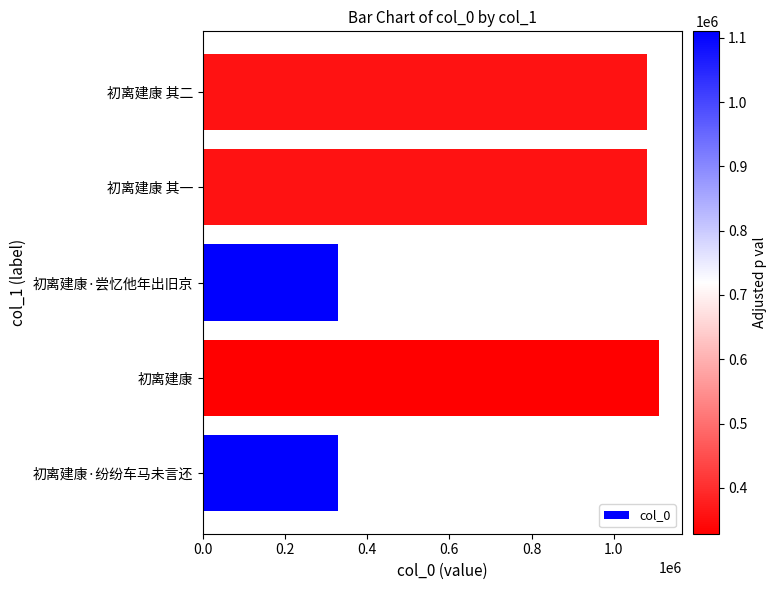

True or false: the data shows 227824 at 初离建康.

False